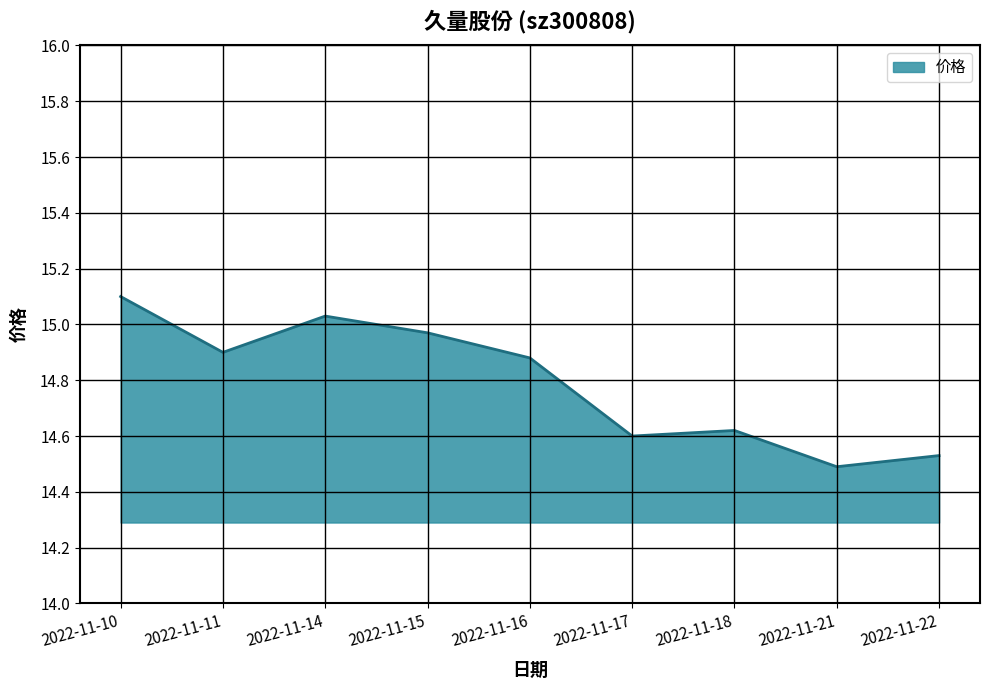

Does the chart display data point markers on the line(s)?

No